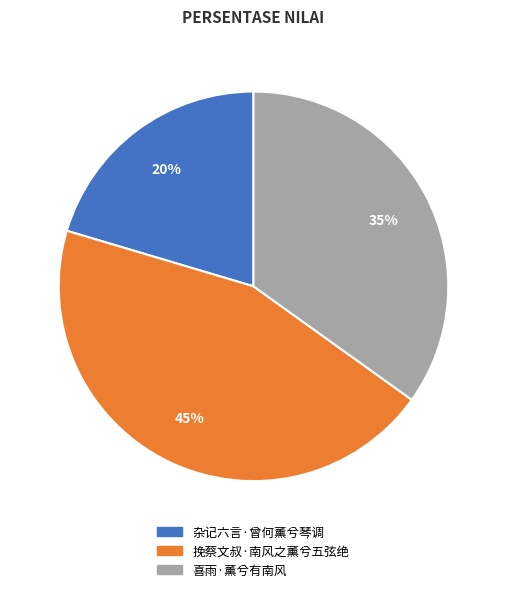

Between 挽蔡文叔·南风之薰兮五弦绝 and 杂记六言·曾何薰兮琴调, which is larger?

挽蔡文叔·南风之薰兮五弦绝